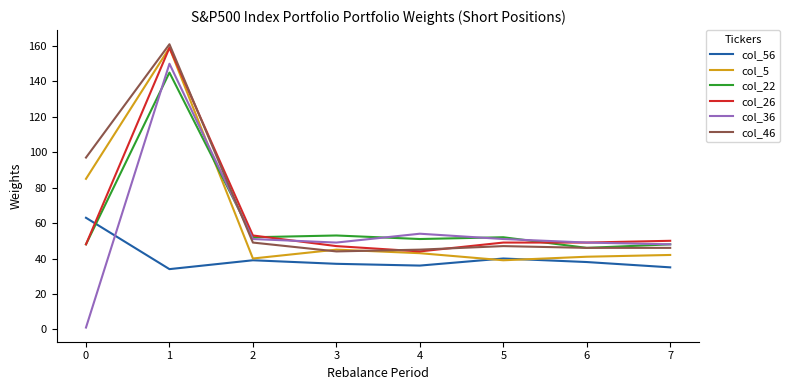

Is this an area chart (filled region under the line)?

No